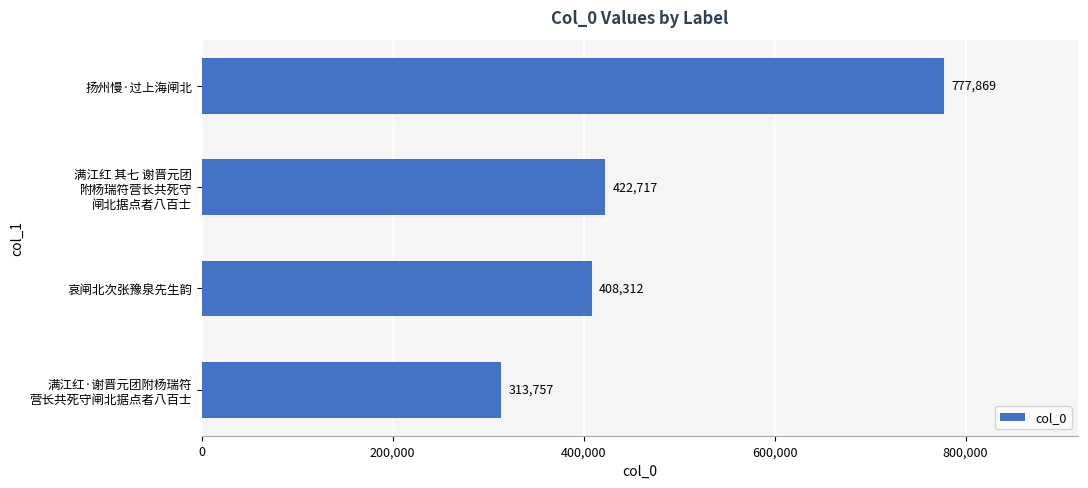

What is the label of the 1st bar from the top?

扬州慢·过上海闸北